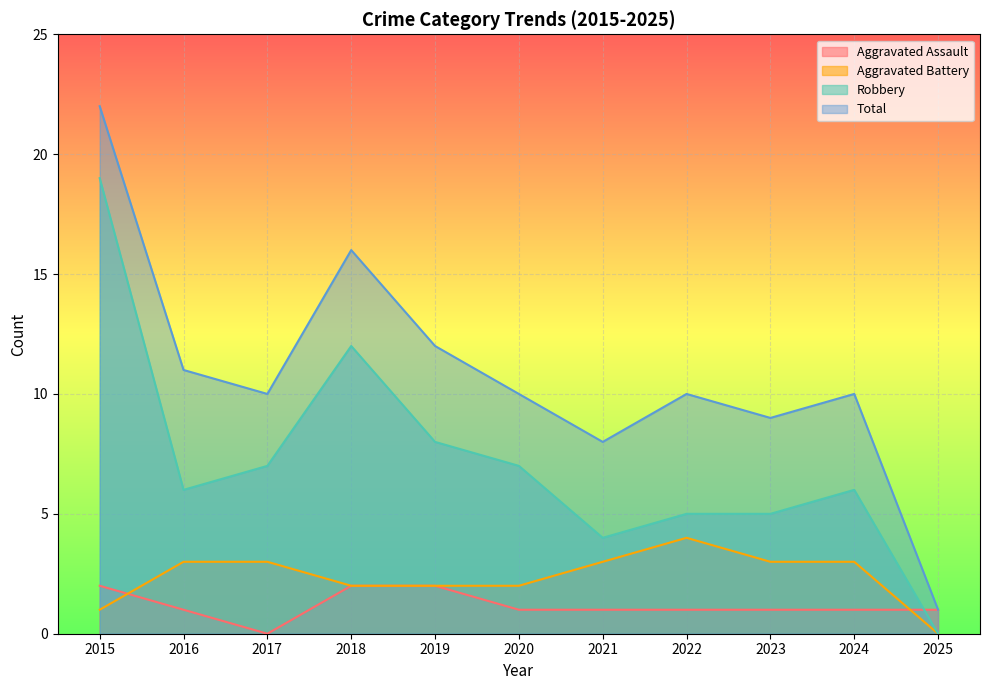

True or false: Aggravated Battery and Total intersect in this chart.

False